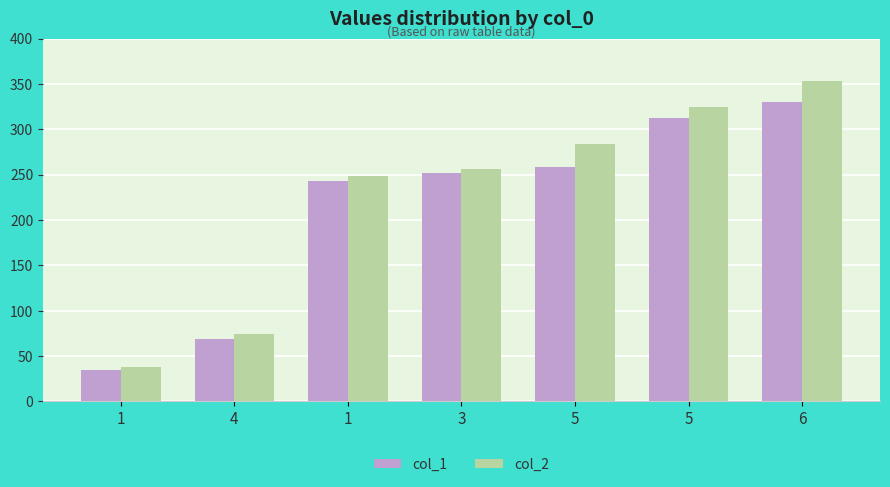

How many bars are there in each group?

2